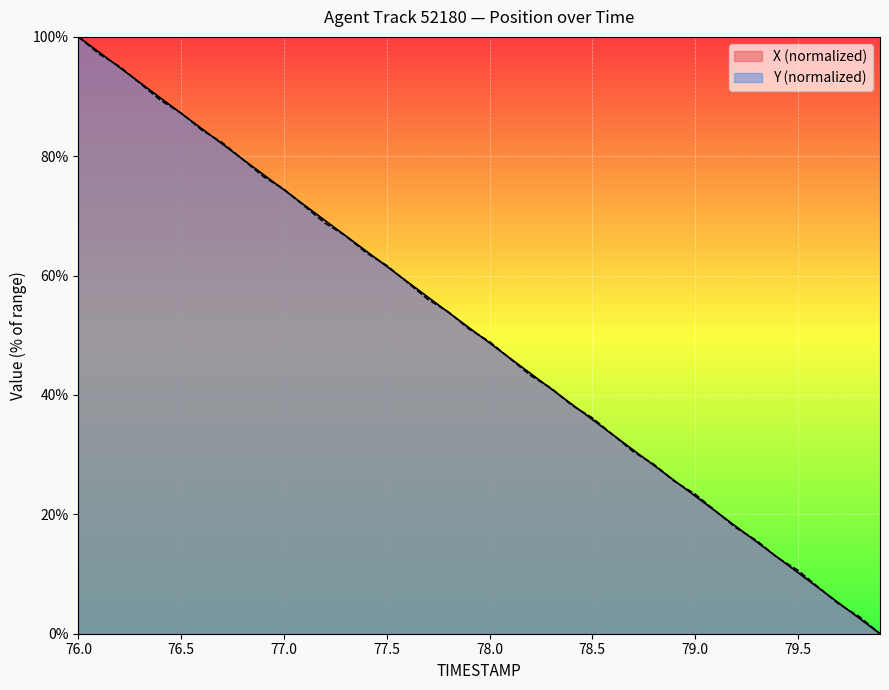

How many data points in Y are above 51?

20